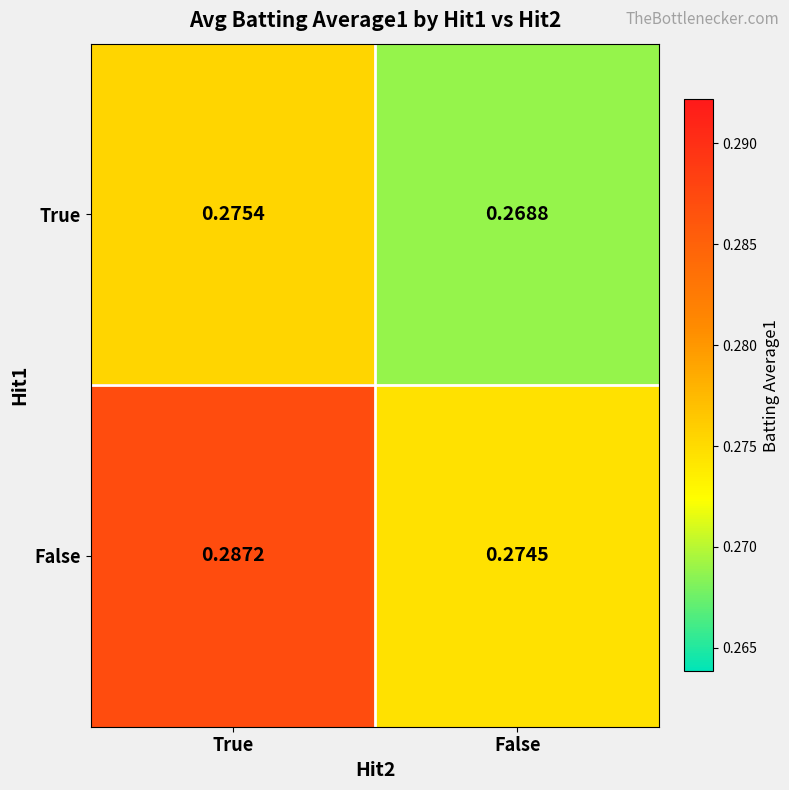

List the series in order of their peak value, lowest first.

True, False